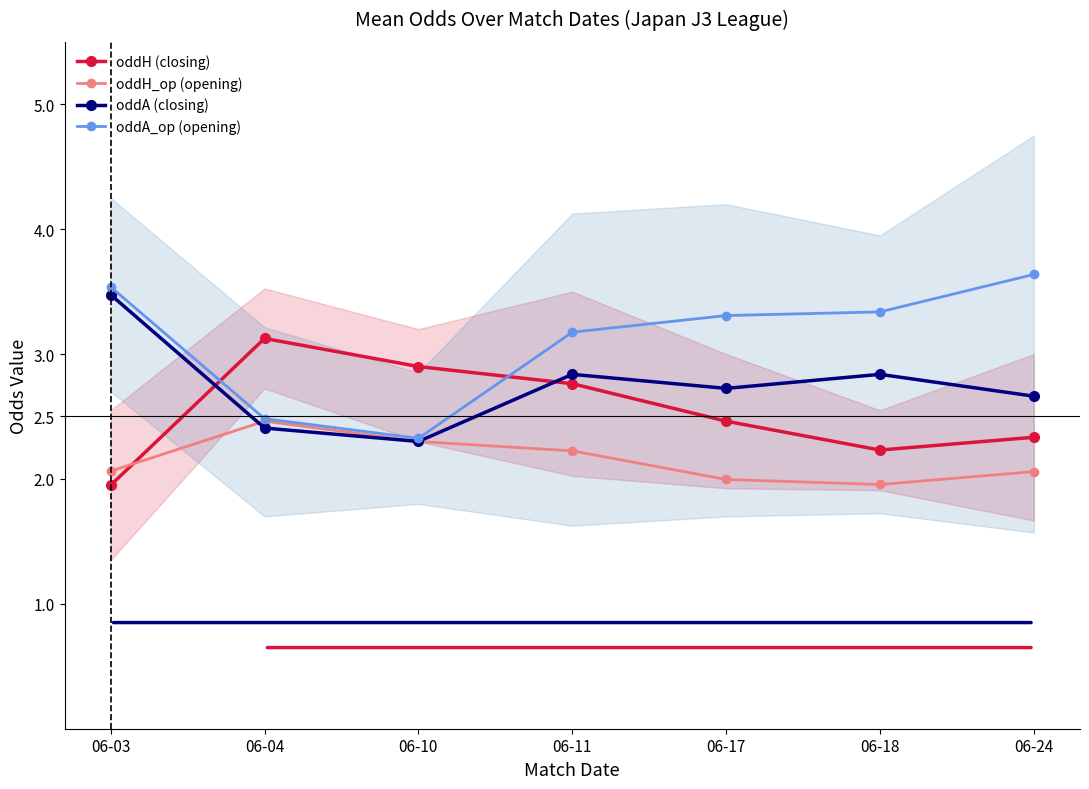

The oddA (closing) series shows 2.7 at 06-24. True or false?

True